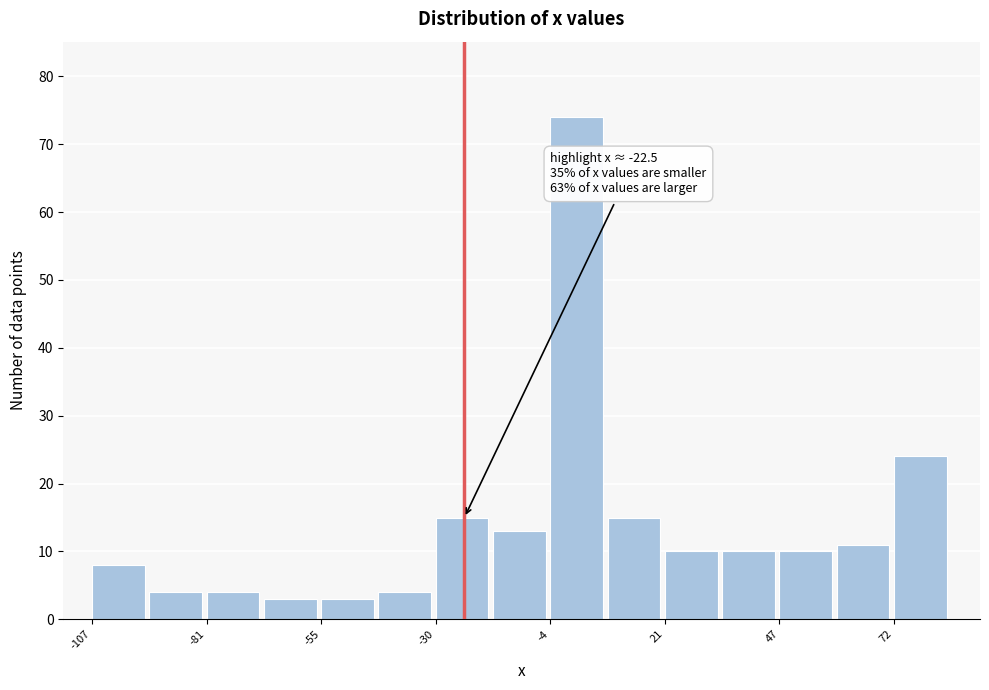

Around what value on the x-axis is the tallest bar? Give the approximate position of its centre, as read against the axis.

0